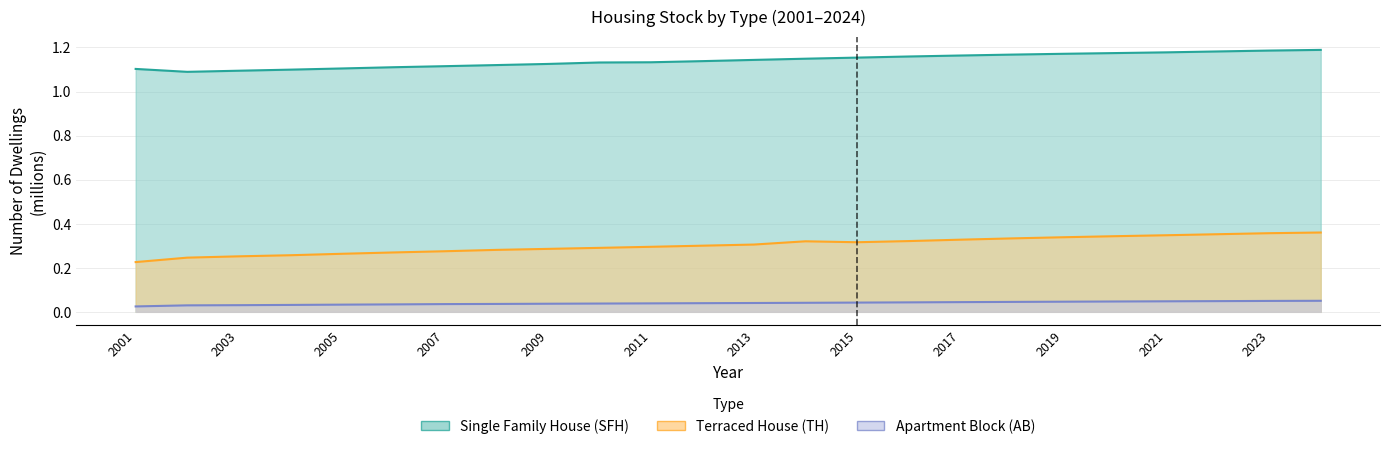

At which label is Single Family House (SFH) closest to 1?

2002